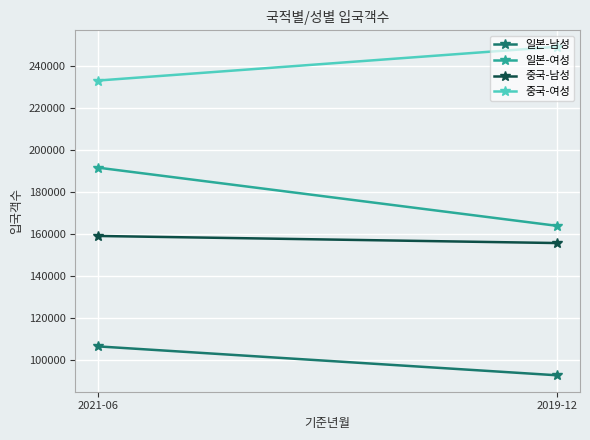

Reading left to right, list all the values displayed in this chart.

일본-남성: 2021-06=106320	2019-12=92556
일본-여성: 2021-06=191436	2019-12=163737
중국-남성: 2021-06=158912	2019-12=155540
중국-여성: 2021-06=232943	2019-12=249023